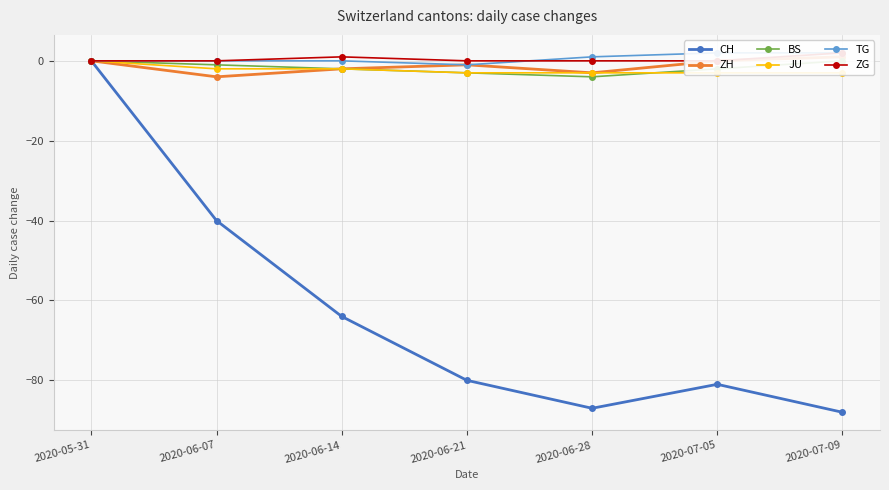

Reading left to right, list all the values displayed in this chart.

CH: 0	-40	-64	-80	-87	-81	-88
ZH: 0	-4	-2	-1	-3	0	1
BS: 0	-1	-2	-3	-4	-2	0
JU: 0	-2	-2	-3	-3	-3	-3
TG: 0	0	0	-1	1	2	2
ZG: 0	0	1	0	0	0	2